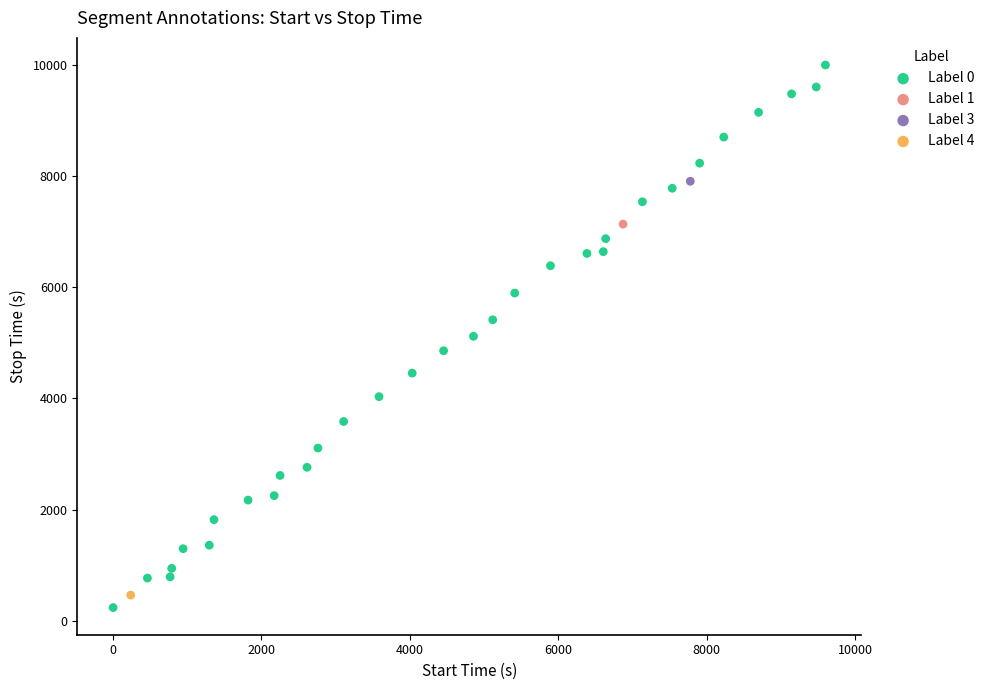

What are all the series names shown in the legend?

Label 0, Label 1, Label 3, Label 4